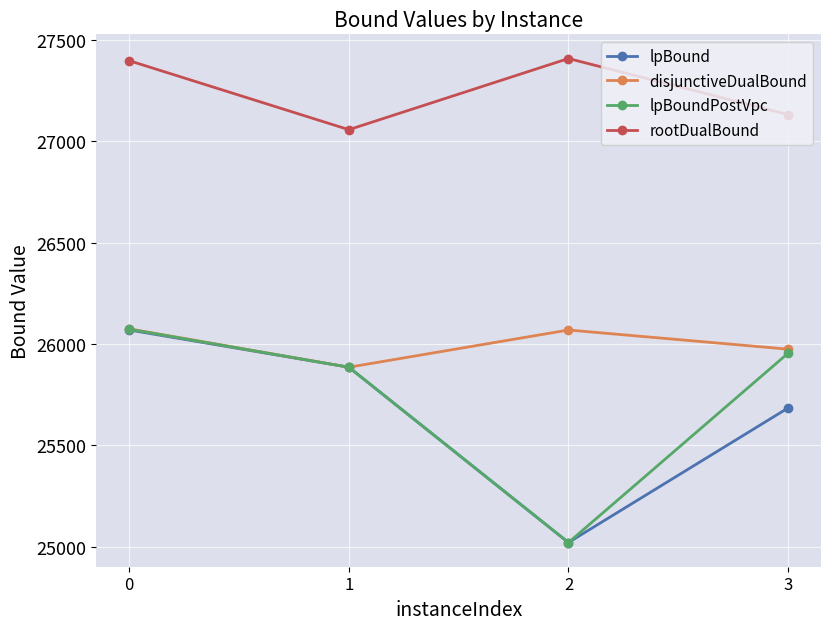

Is the value of lpBoundPostVpc at 1 greater than the value of disjunctiveDualBound at 0?

No